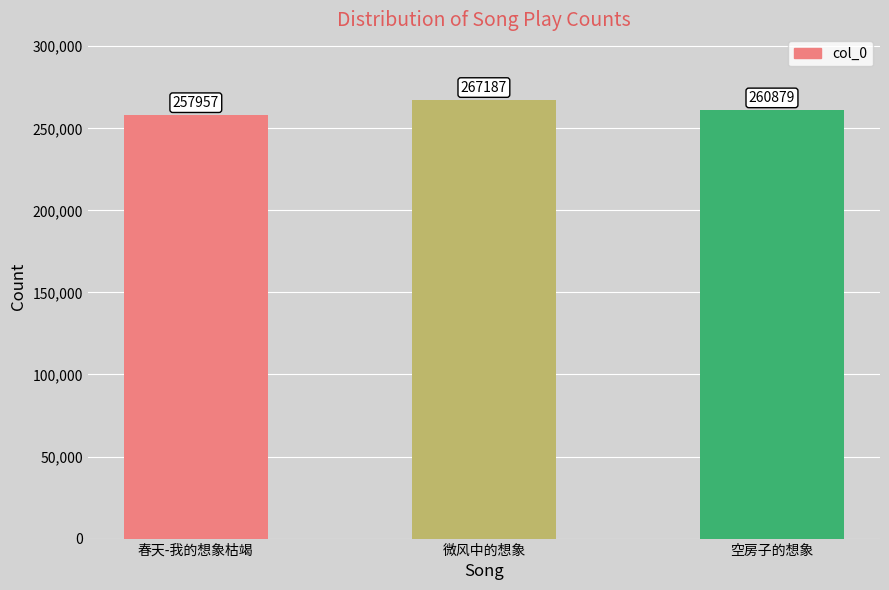

Which has a higher value, 春天-我的想象枯竭 or 微风中的想象?

微风中的想象